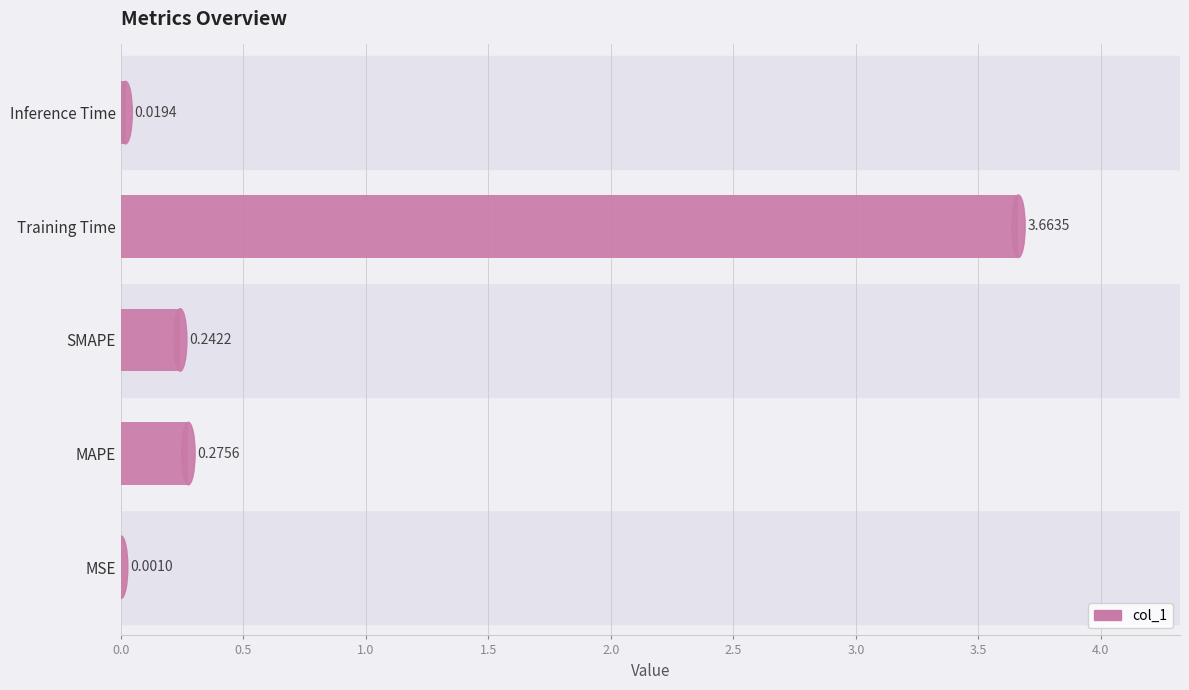

What is the change in value from MSE to SMAPE?

+0.2